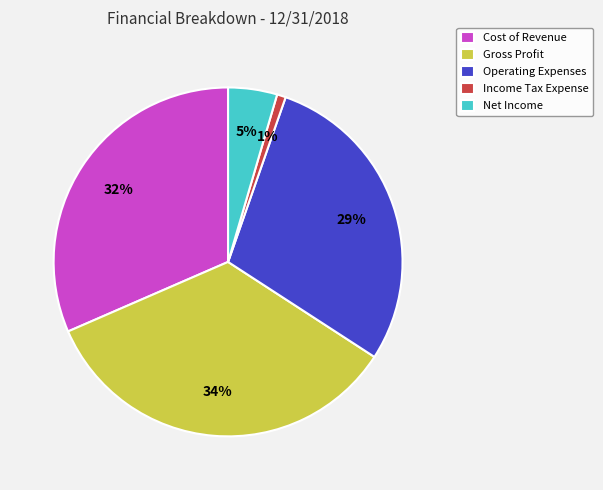

Between Net Income and Gross Profit, which is larger?

Gross Profit